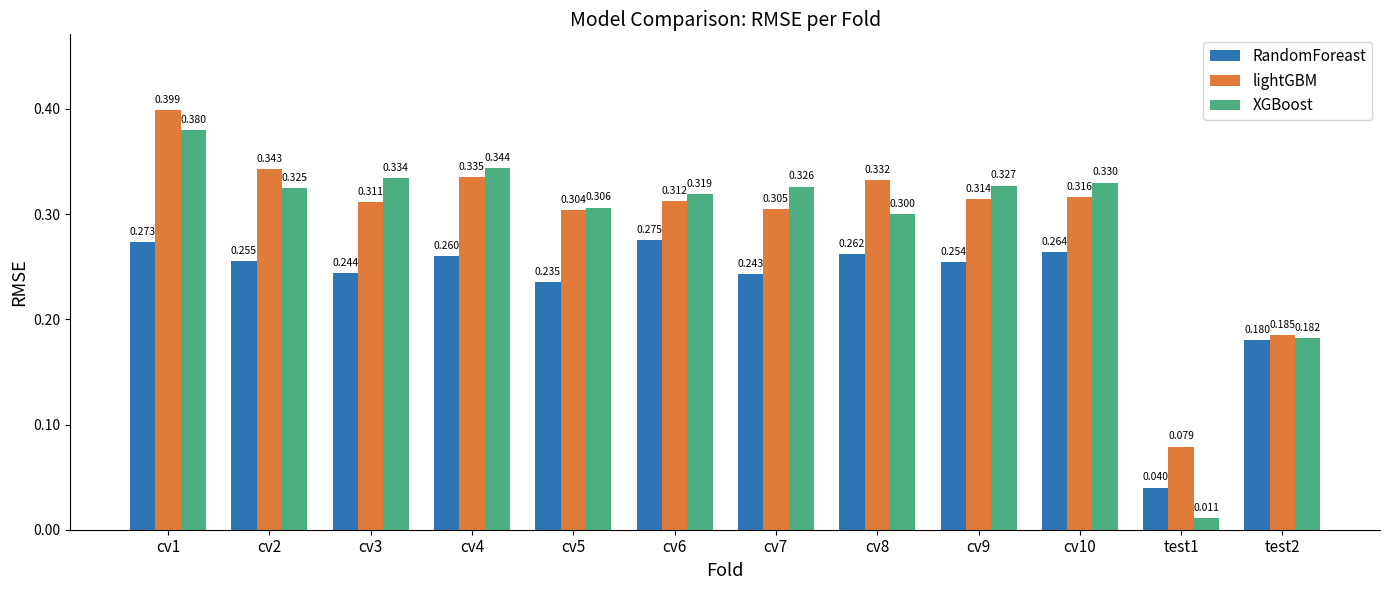

What is the average value of the lightGBM series?

0.3